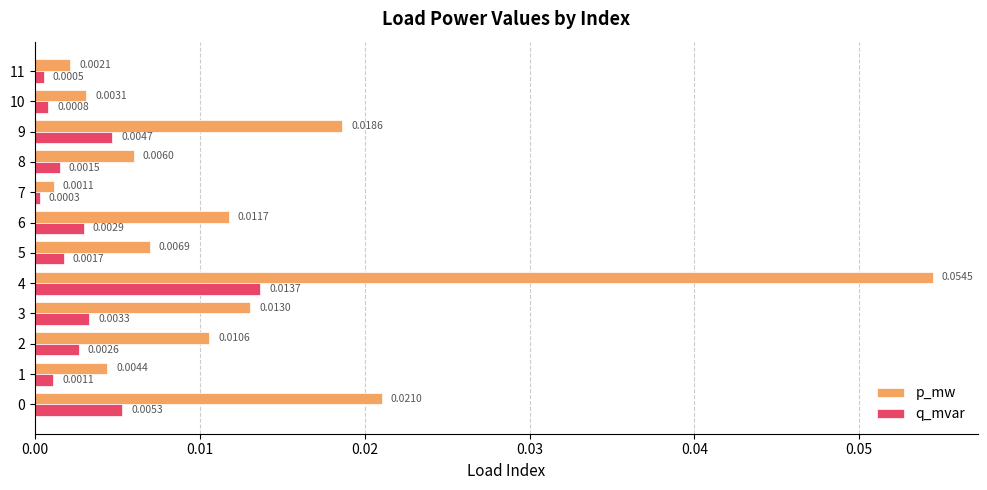

Between 9 and 11, which series saw the biggest shift?

p_mw